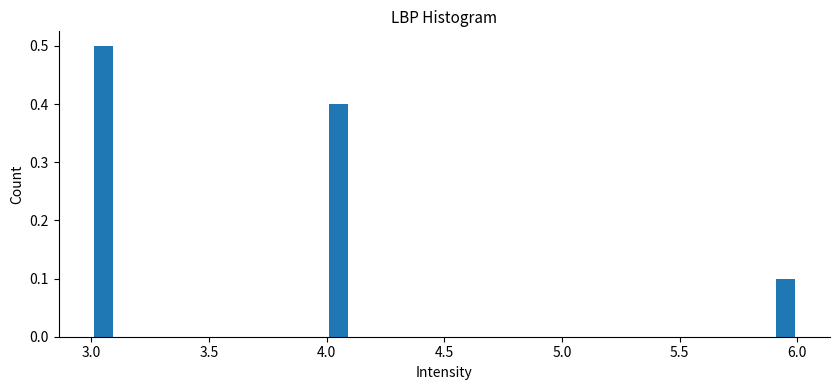

Around what value on the x-axis is the tallest bar? Give the approximate position of its centre, as read against the axis.

3.05